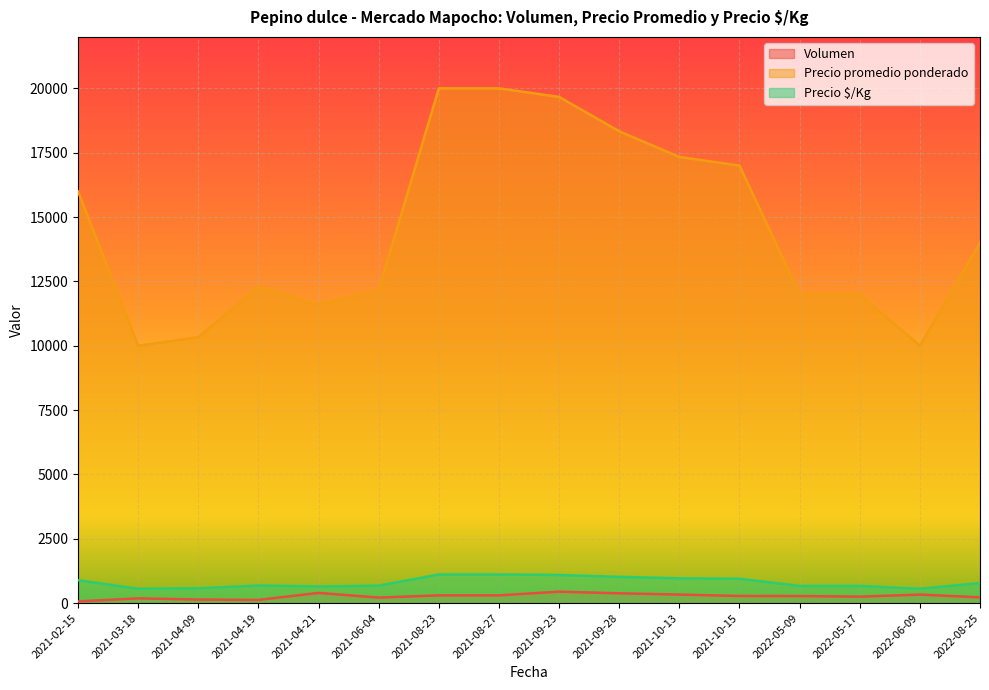

What is the label of the 39th point from the left?

2022-05-09